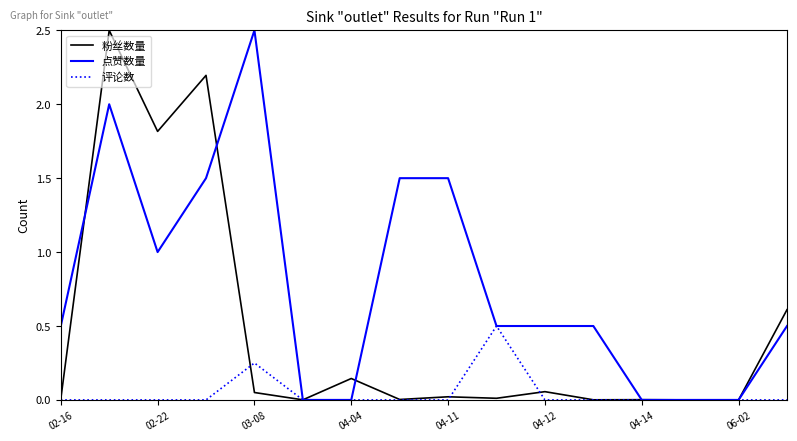

Which series has the largest total across all categories?

点赞数量